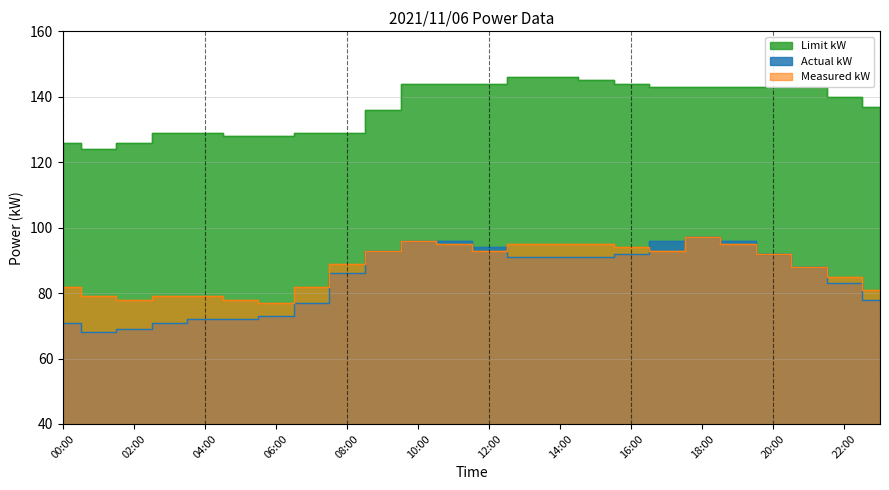

How many lines are shown in the chart?

3